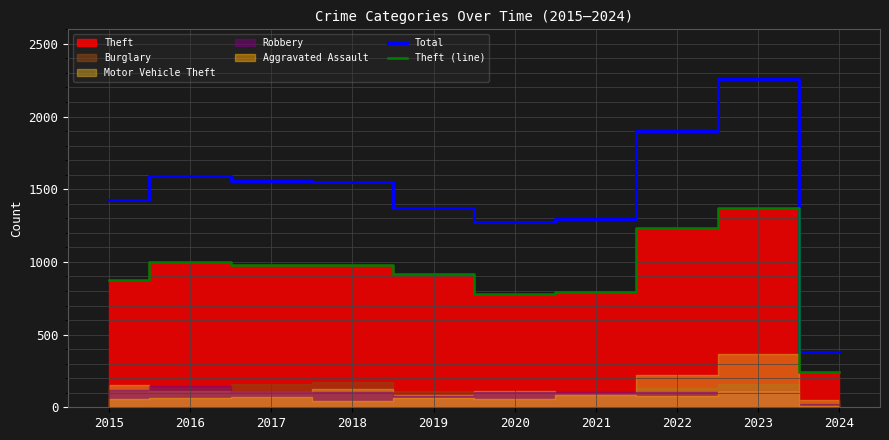

Between 2020 and 2023, which is larger?

2023